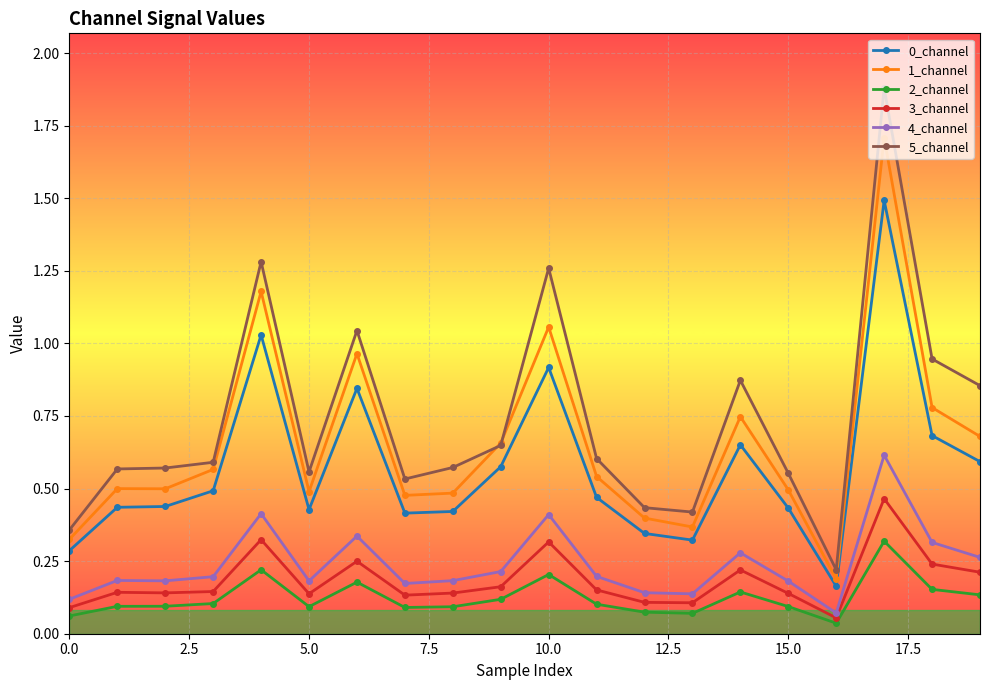

Which series has the largest total across all categories?

5_channel